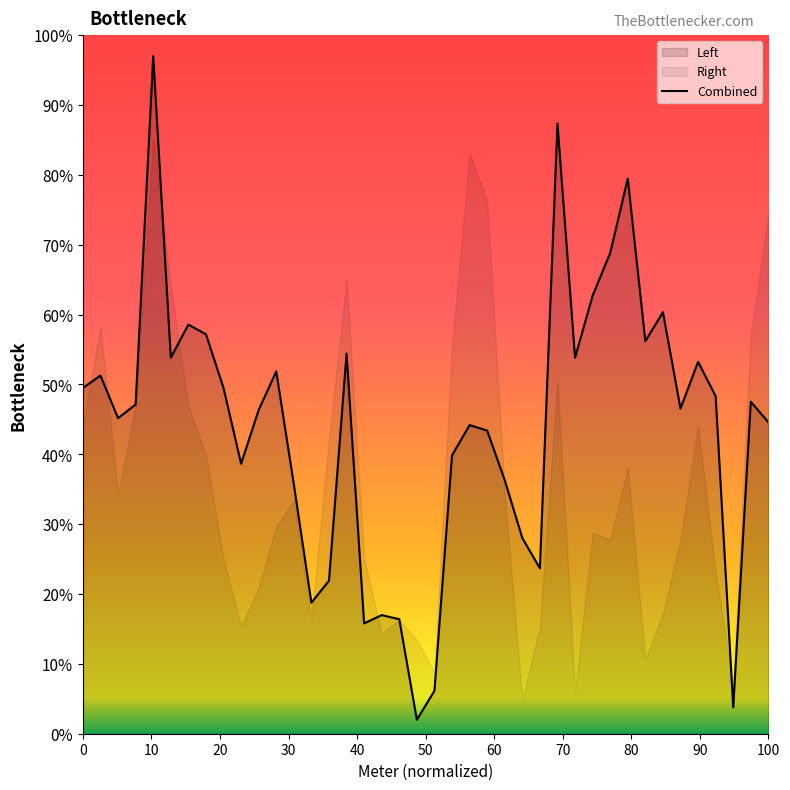

What is the highest value of the Combined series?

97.0